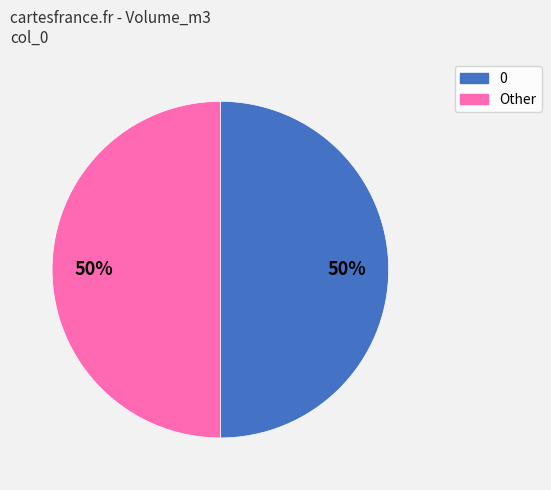

Is it true that 0 is 62% of the pie?

False